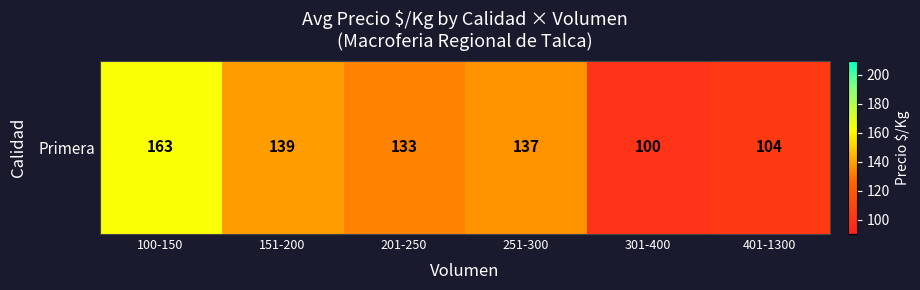

The value at 201-250 is 214.2. True or false?

False